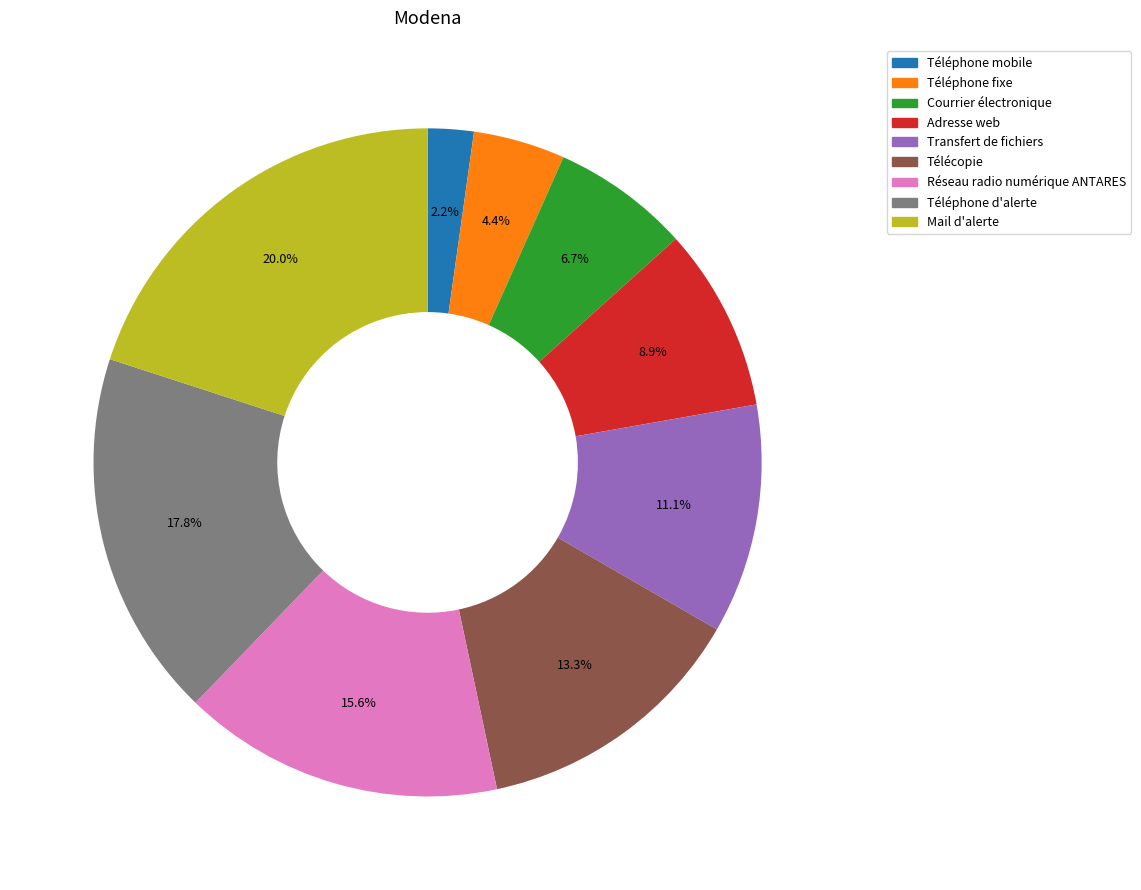

Is there a majority slice in this chart?

No